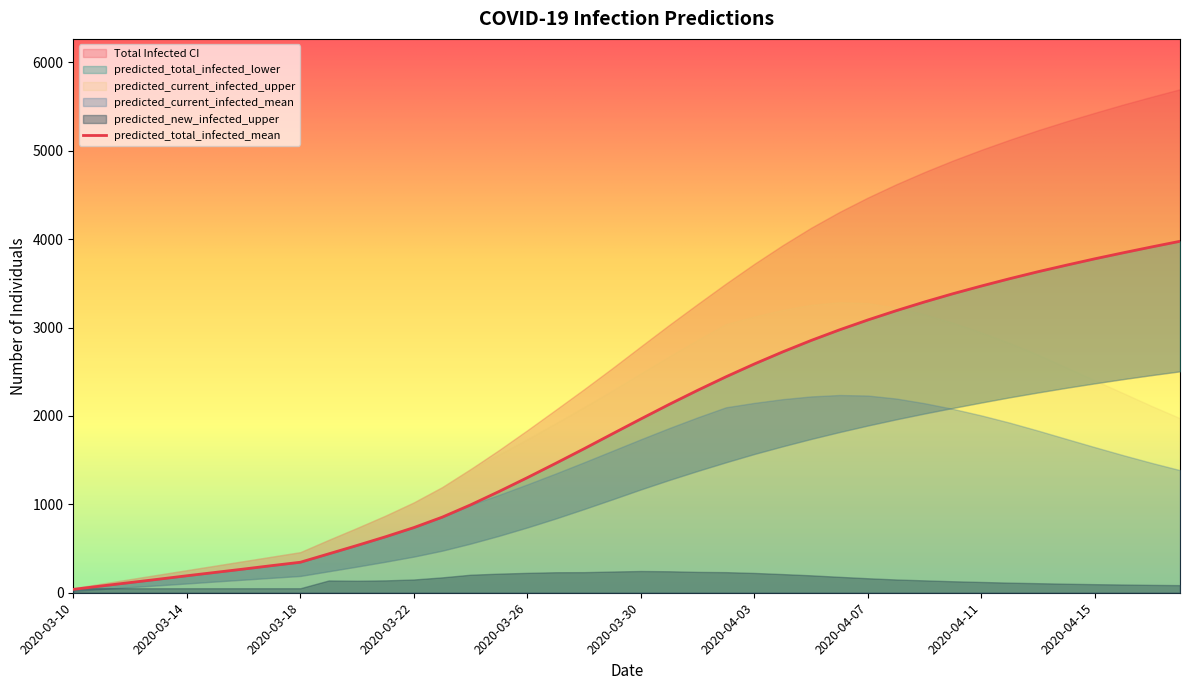

At which category does predicted_current_infected_mean reach its first local peak?

2020-04-06